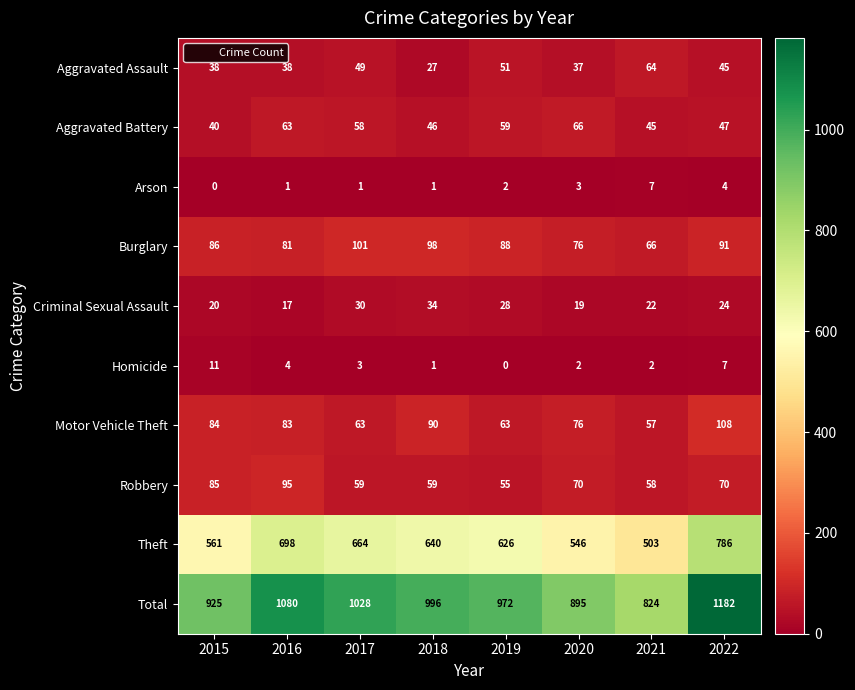

Which category has the highest value across all series?

2022